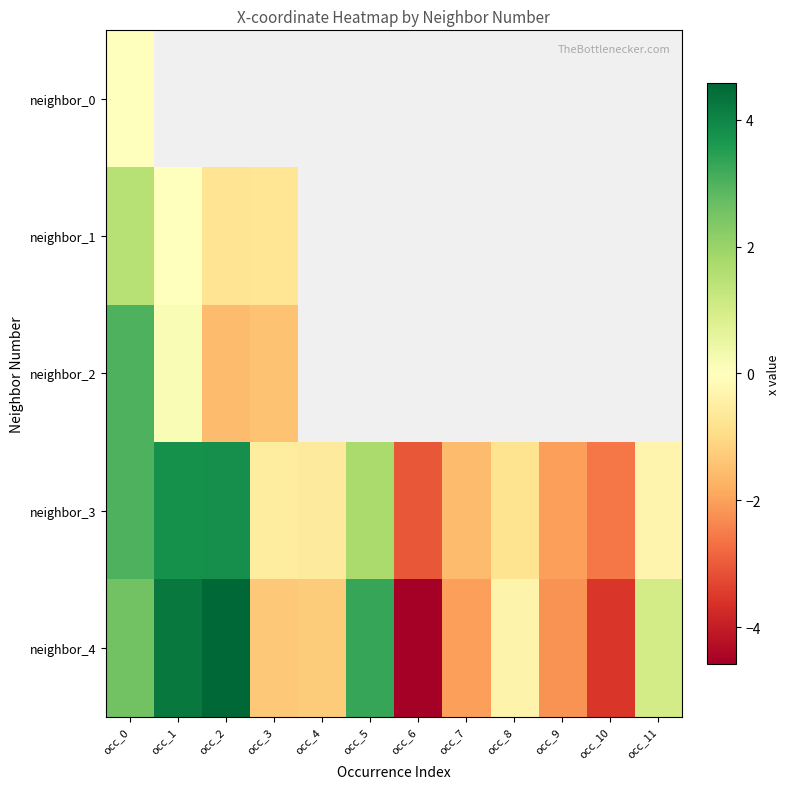

Is it true that neighbor_0 equals 0.0 at occ_0?

True